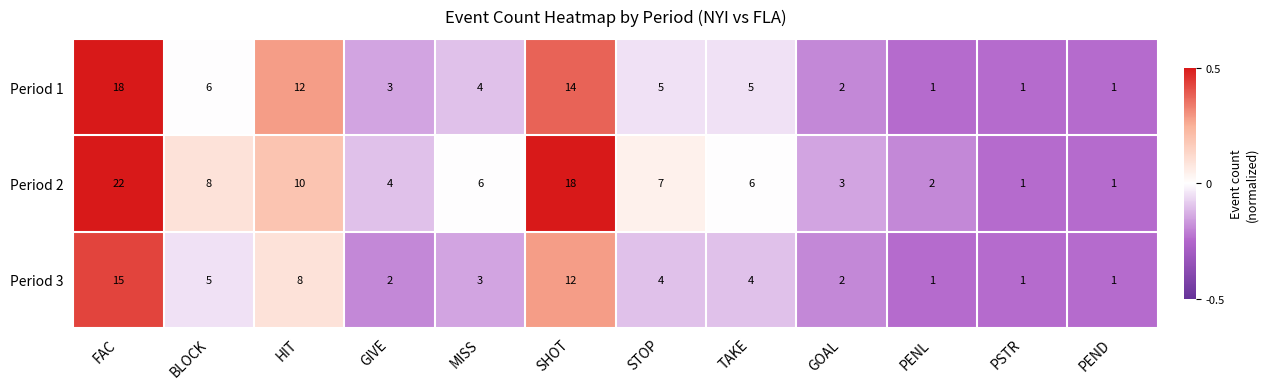

Which series has the largest range (max minus min)?

Period 2